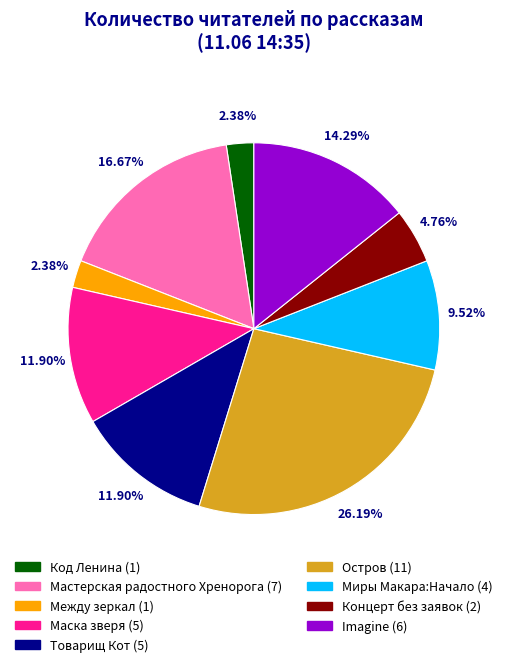

Is there any slice that represents more than half of the pie?

No